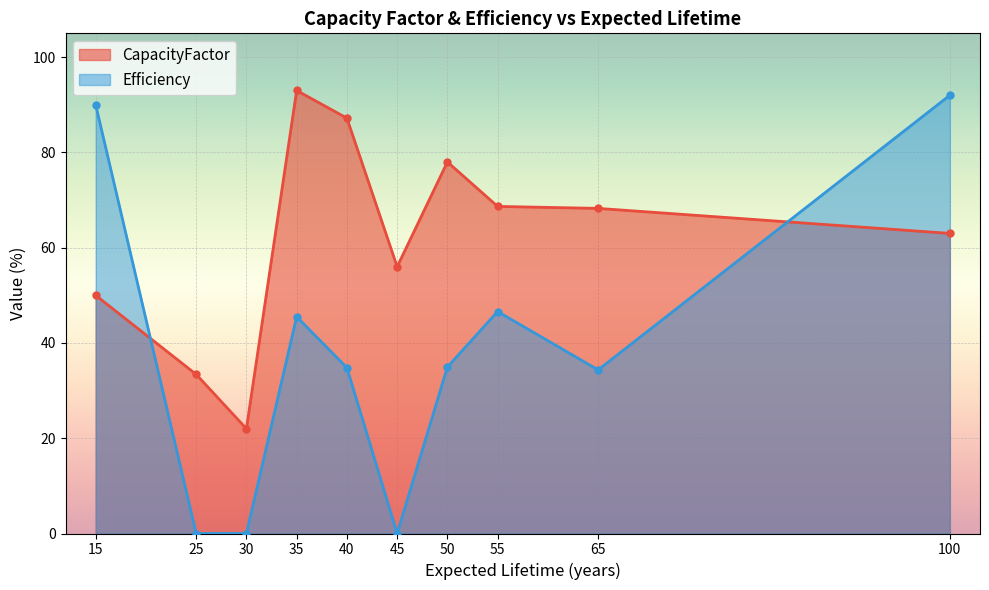

What is the spread (max minus min) of values at 40?

52.4